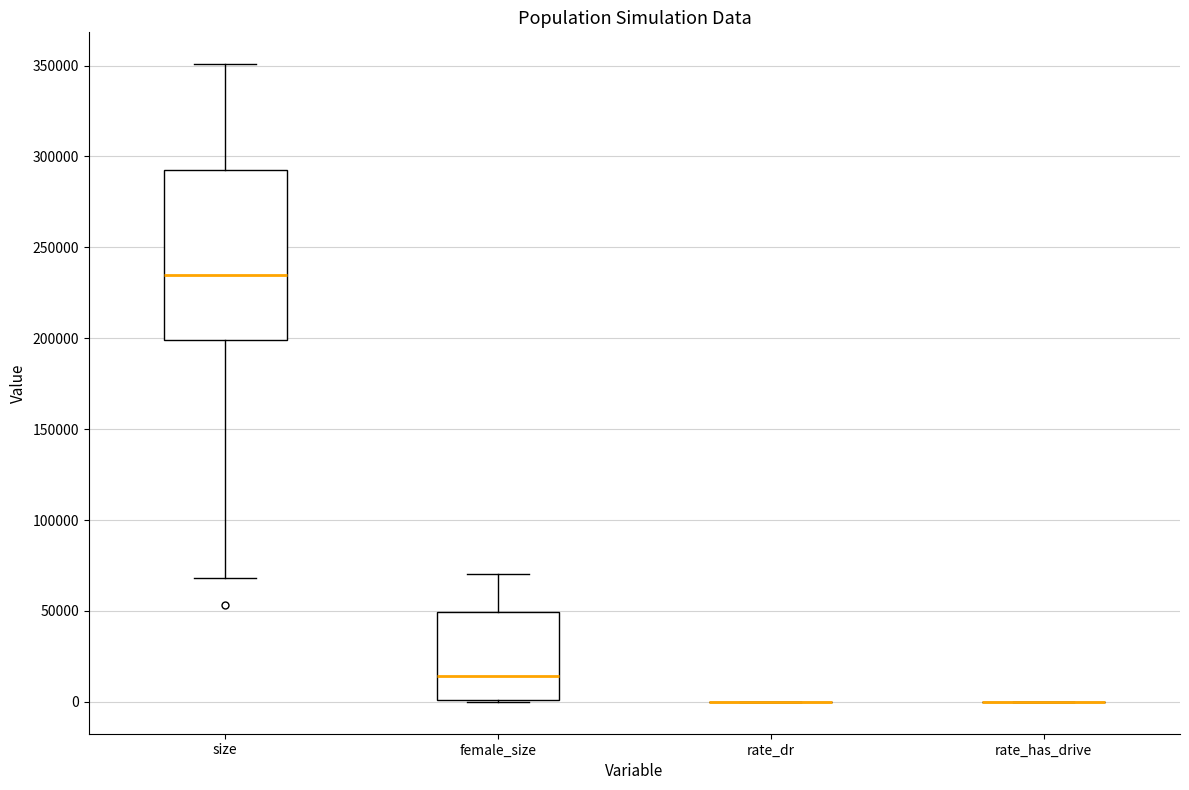

Reading left to right, transcribe this box plot: for each box, give where its median line is, the range the box spans, and where its two whiskers end, as read against the y-axis. The values are not printed on the chart, so give them approximately, as read against the axis.

size: median 235000, box 200000 to 295000, whiskers 70000 to 350000
female_size: median 15000, box 0 to 50000, whiskers 0 to 70000
rate_dr: box collapsed to a line at 0, whiskers 0 to 0
rate_has_drive: box collapsed to a line at 0, whiskers 0 to 0